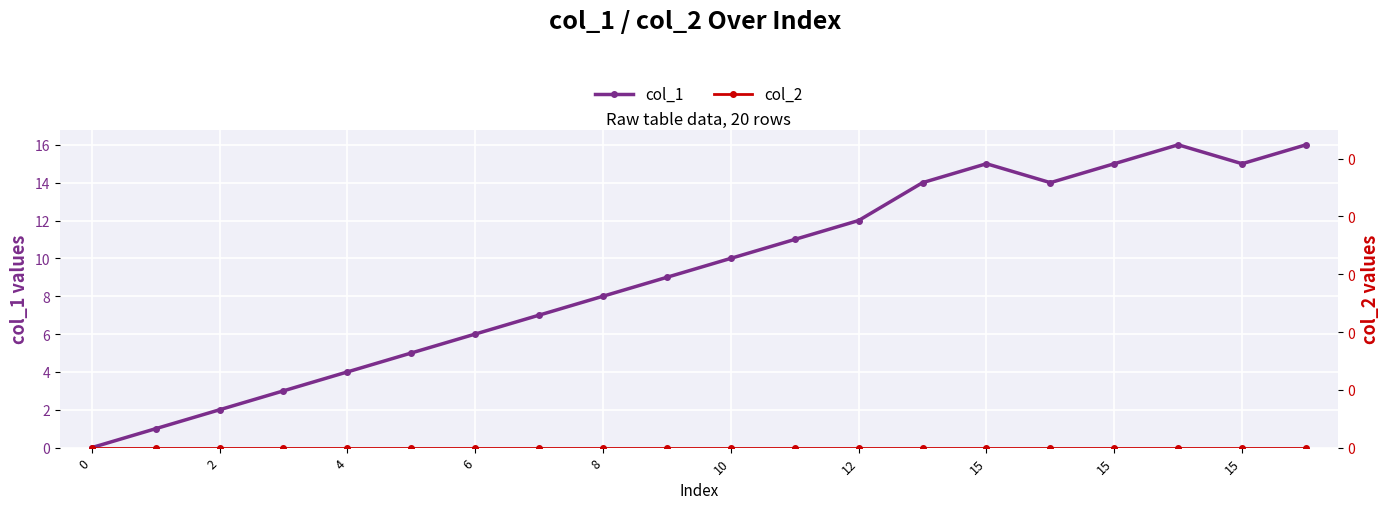

True or false: col_2 has more than 2 interior local peaks.

False